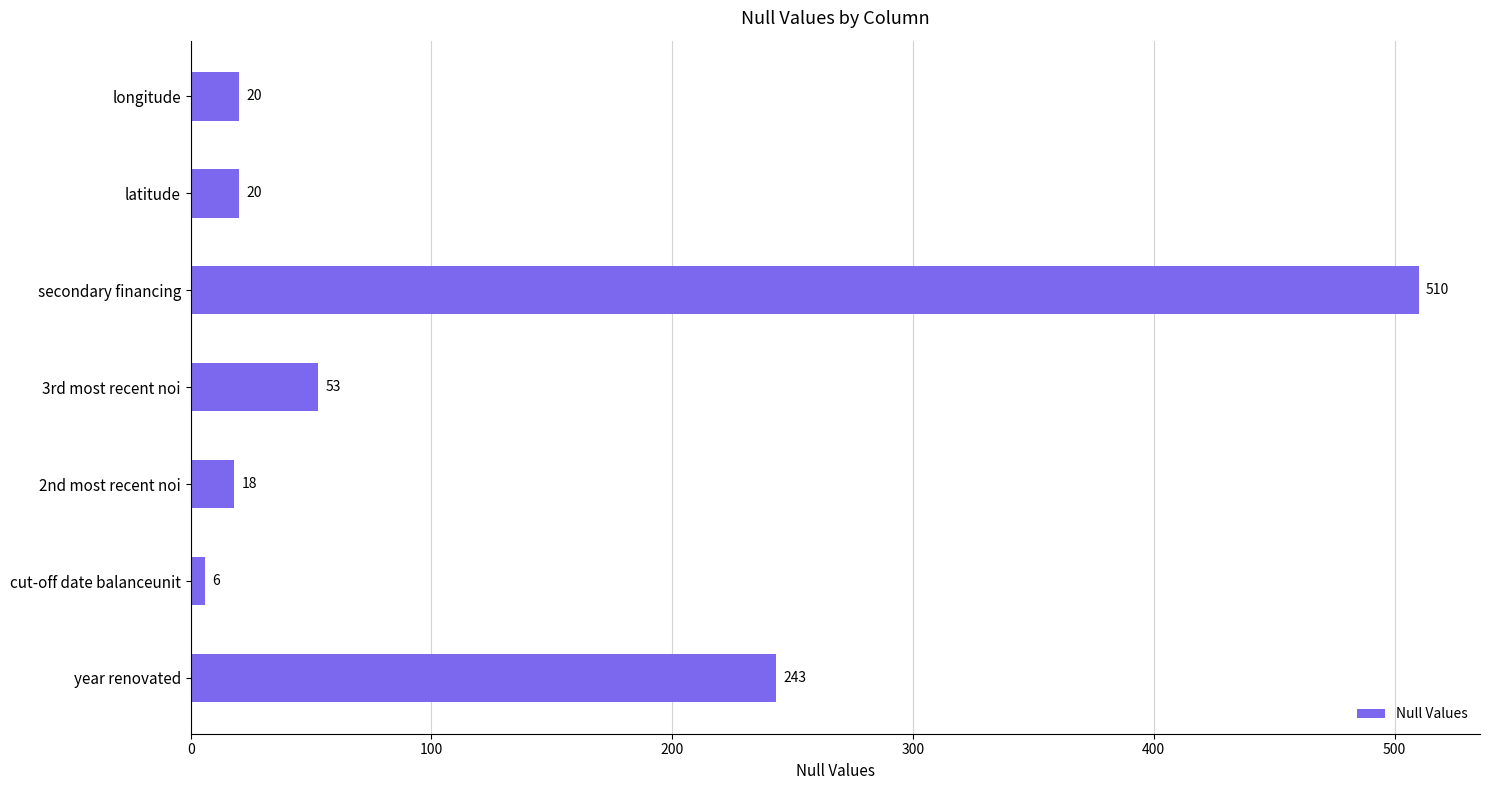

At which category does the chart reach its peak across all series?

secondary financing